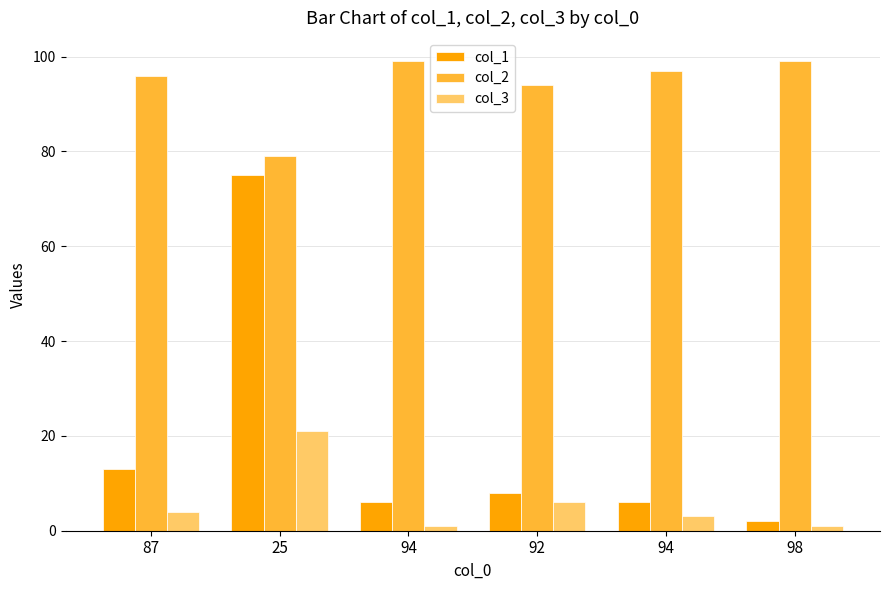

What is the difference between the second highest and minimum values in the col_2 series?

20